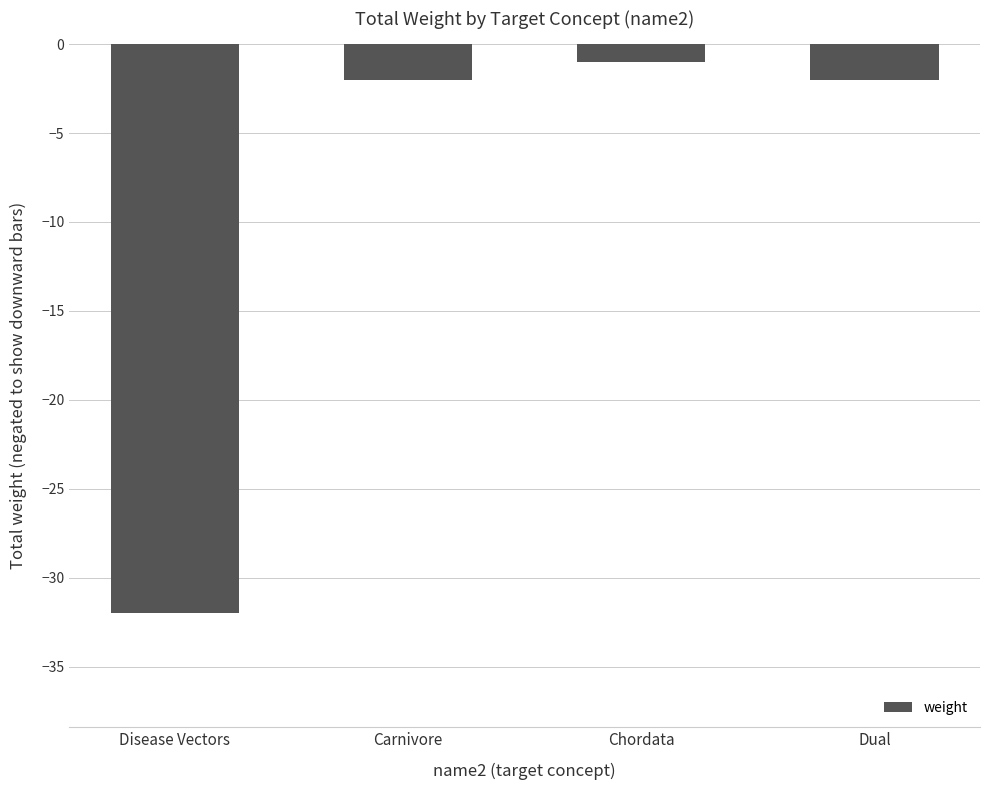

What is the sum of the values at Carnivore and Dual?

-4